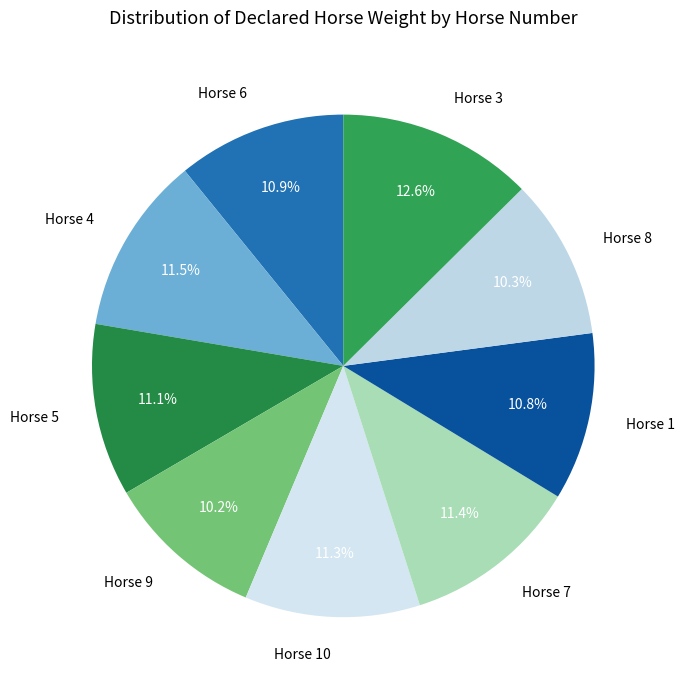

Which slice is the largest?

Horse 3